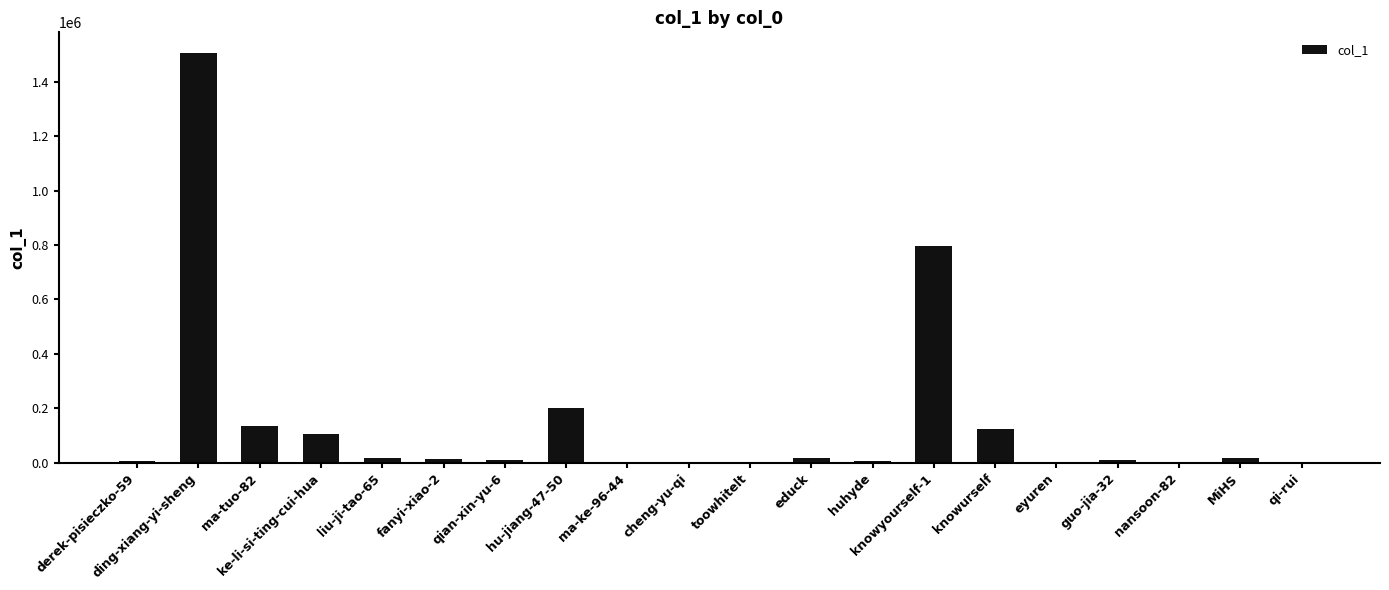

What is the greatest value displayed?

1506975